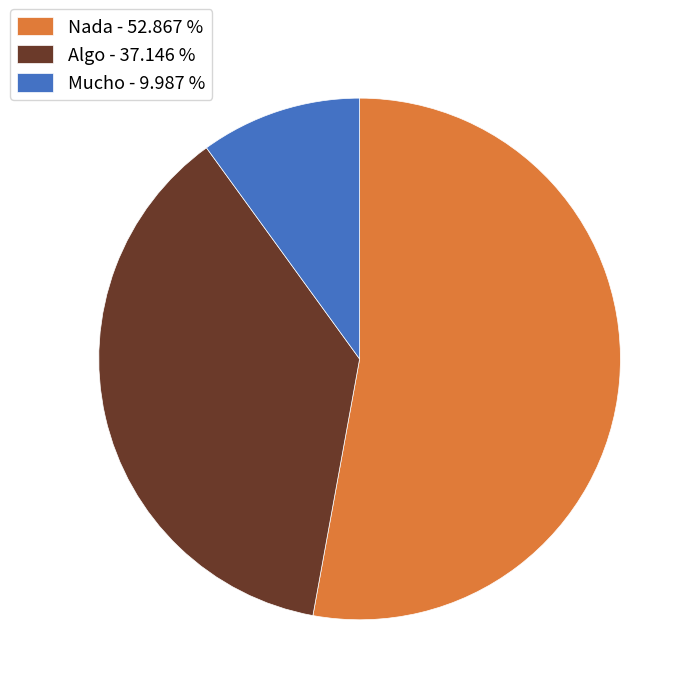

Is there a majority slice in this chart?

Yes